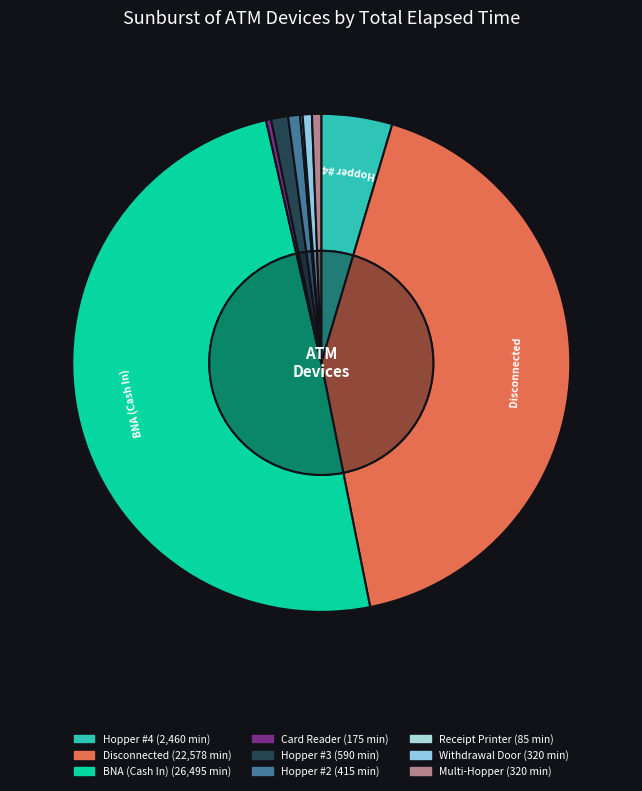

How many slices are in this pie chart?

9